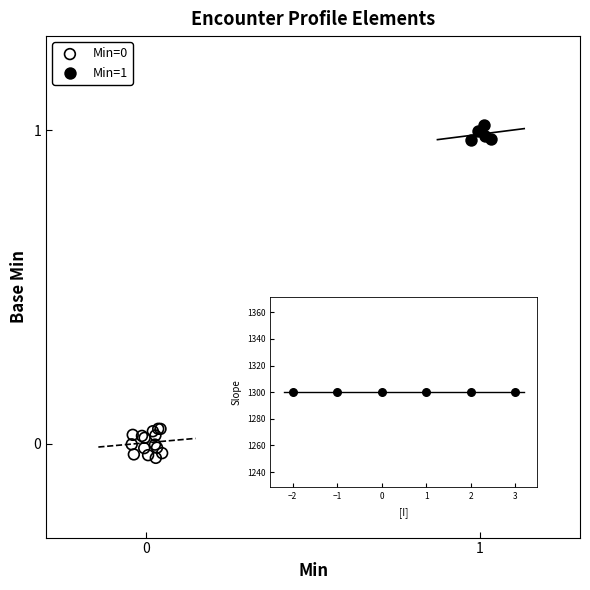

Which series contains the highest Y value?

Min=1